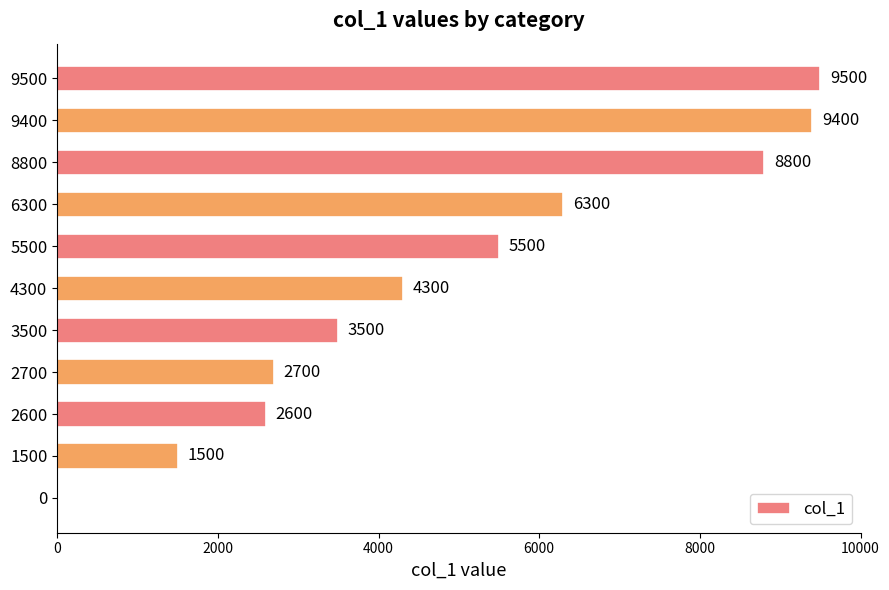

Are the bars horizontal?

Yes